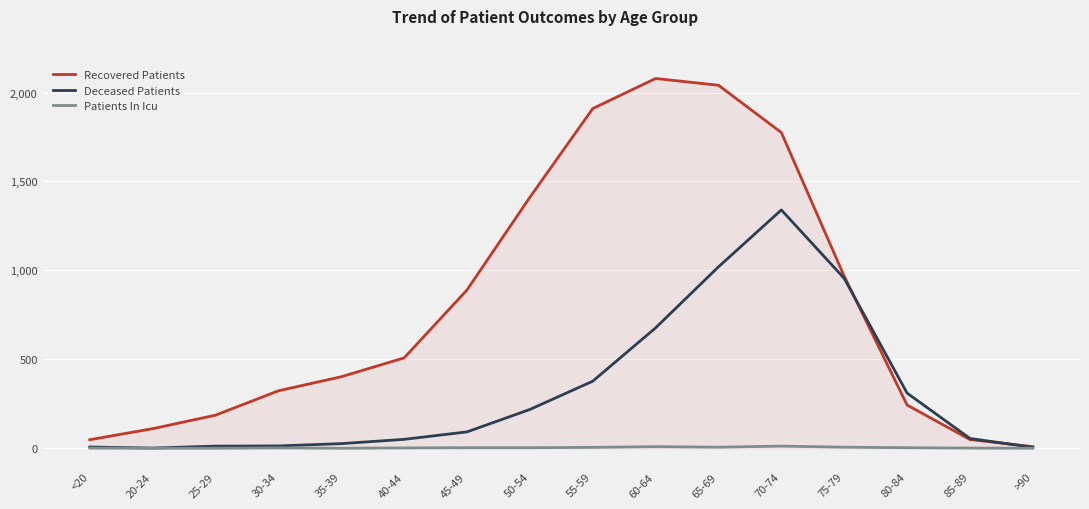

The value of Recovered Patients at 75-79 is 1607. True or false?

False